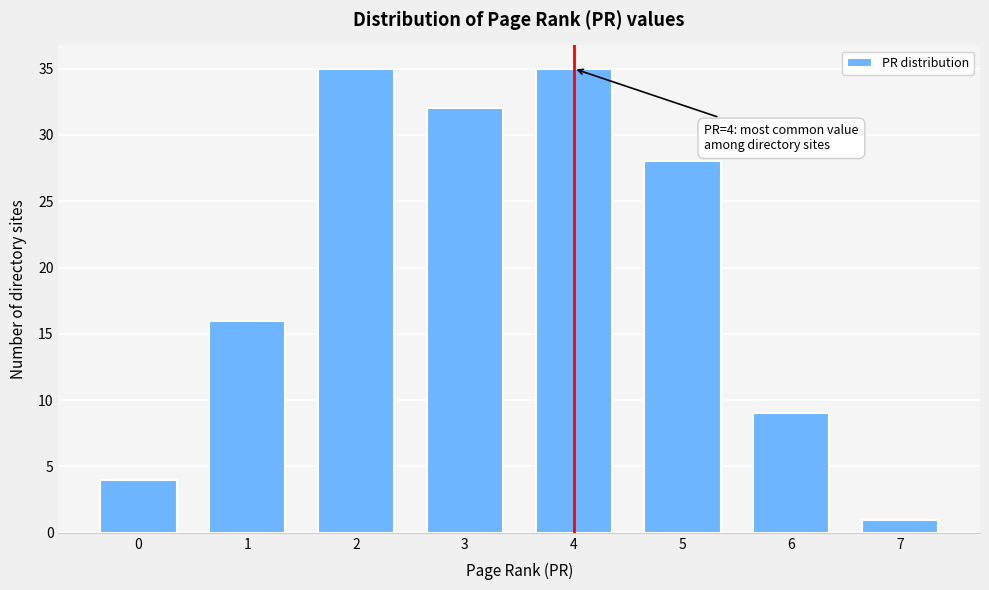

Reading right to left, what are all the values shown in this chart?

1	9	28	35	32	35	16	4